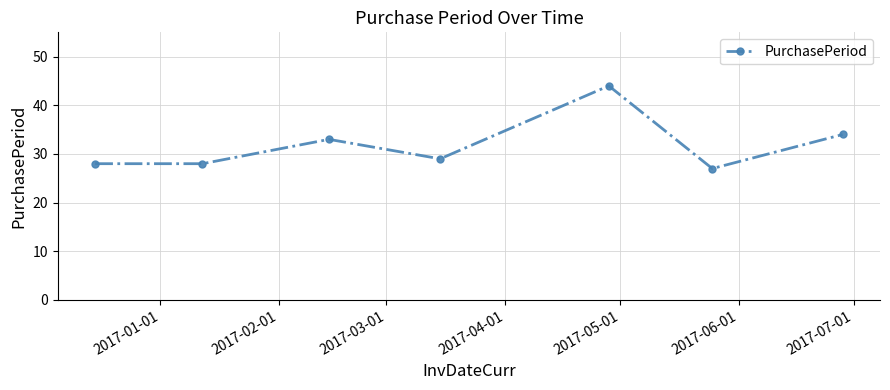

What is the difference between the second highest and second lowest values?

6